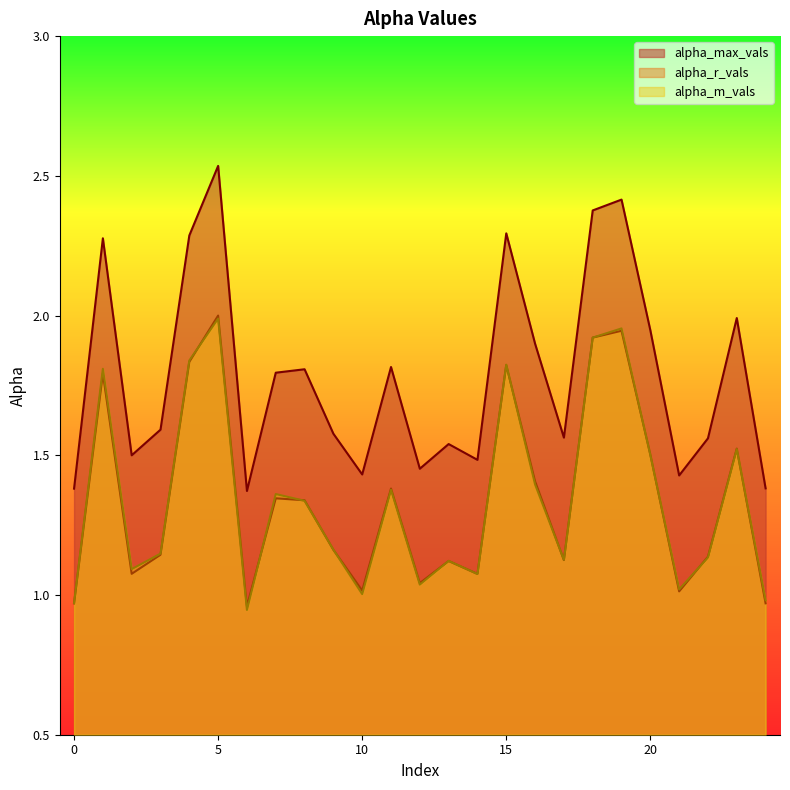

Rank the series by their maximum value, from lowest to highest.

alpha_m_vals, alpha_r_vals, alpha_max_vals